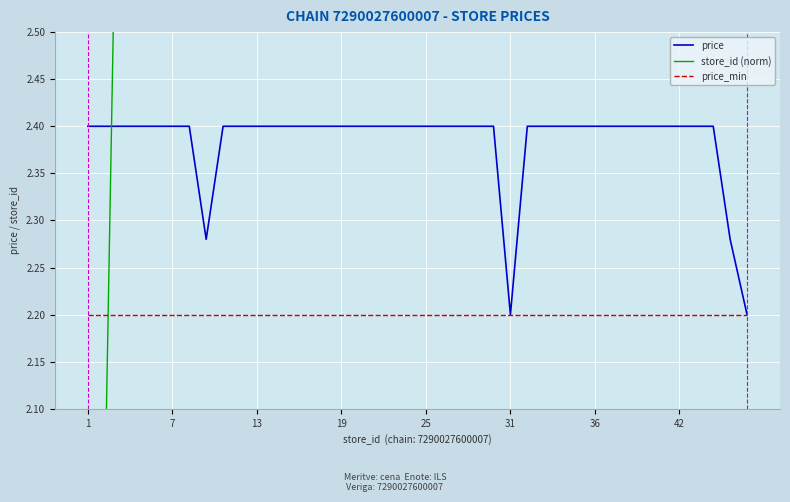

List the series in order of their peak value, highest first.

store_id (norm), price, price_min